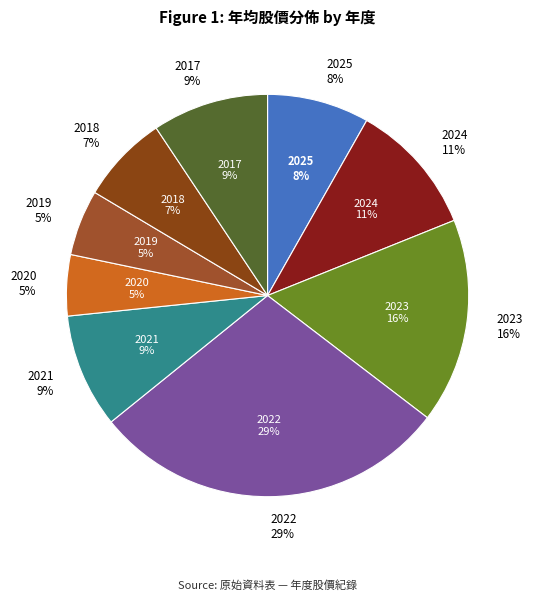

Does 2017 represent more than half of the total?

No